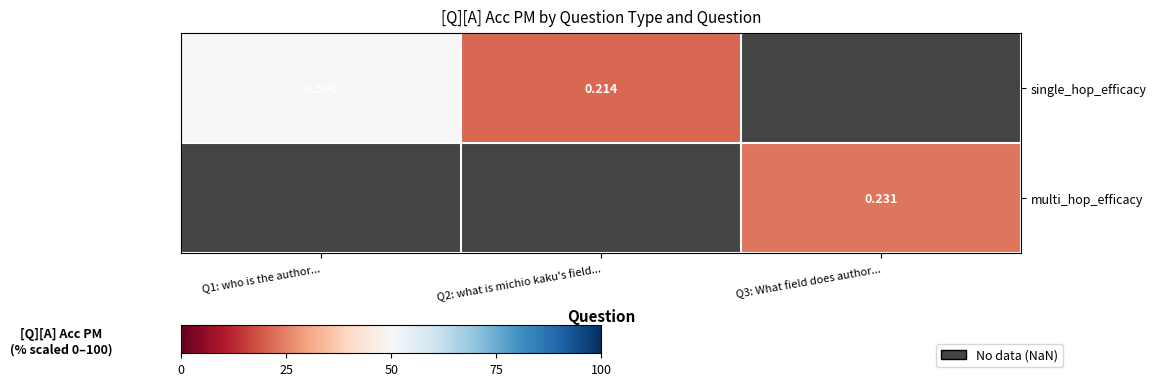

True or false: single_hop_efficacy has a value of 50.0 at Q1: who is the author....

True